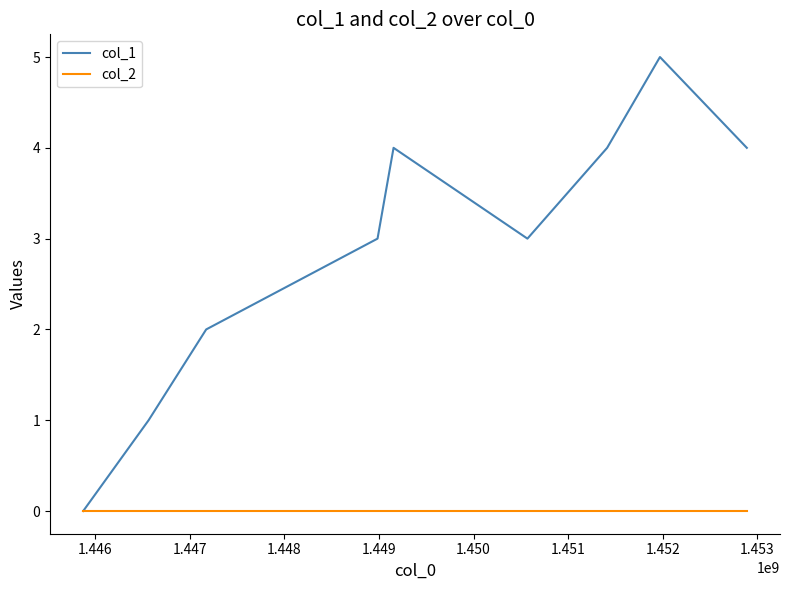

List the series in order of their peak value, lowest first.

col_2, col_1